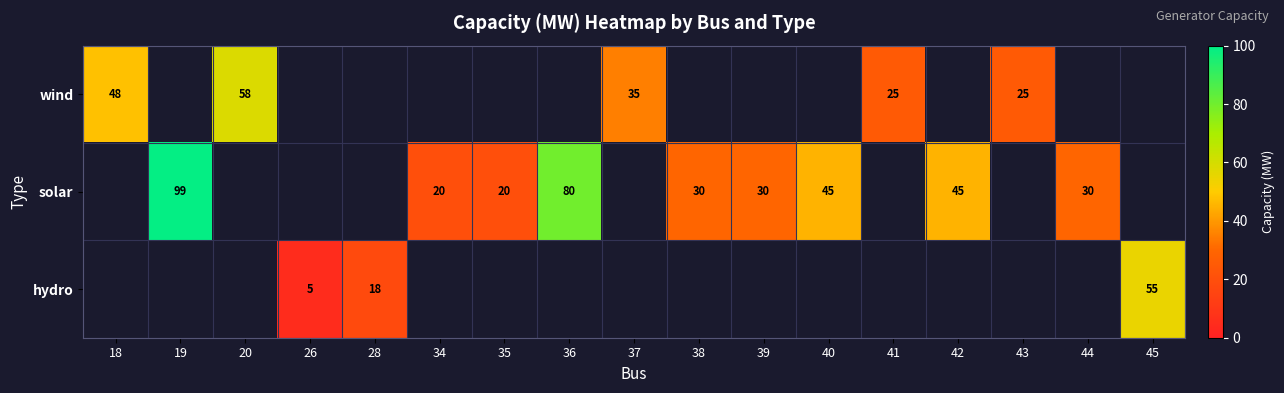

What is the minimum value shown in the chart?

5.0